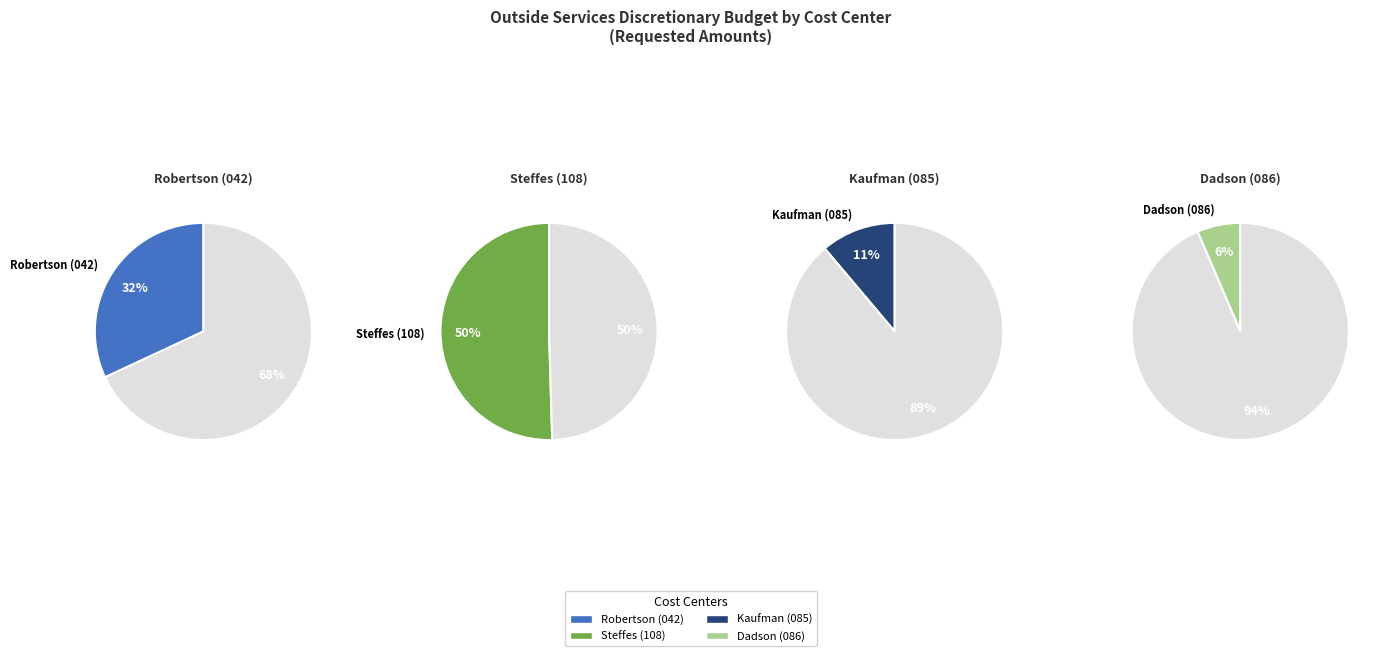

To the nearest percent, what is the difference between the Robertson (042) and Kaufman (085) slice percentages?

21%